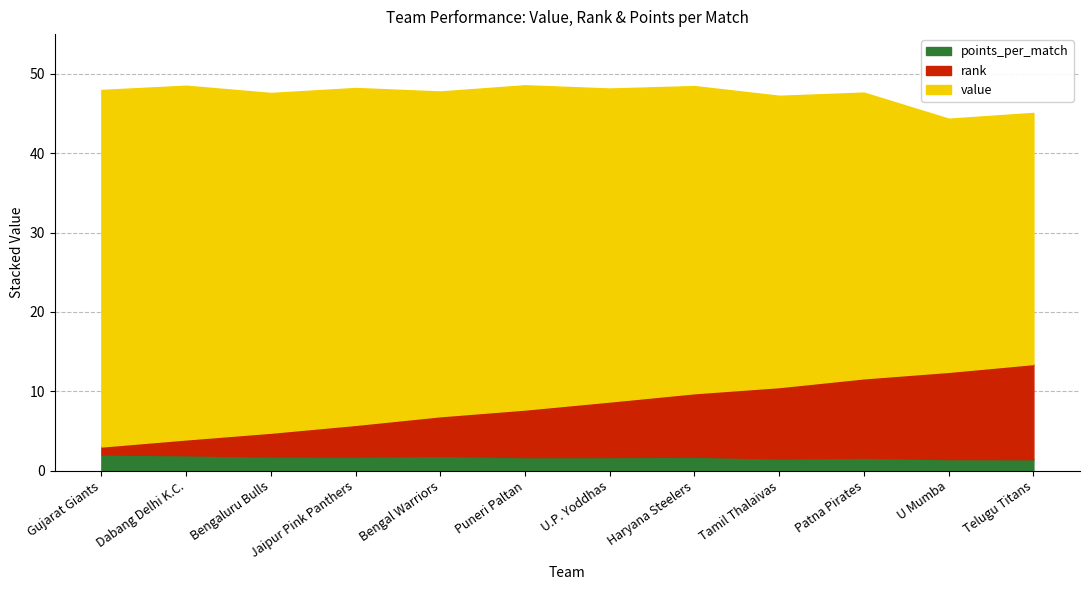

What is the total value across all series at Dabang Delhi K.C.?

48.5